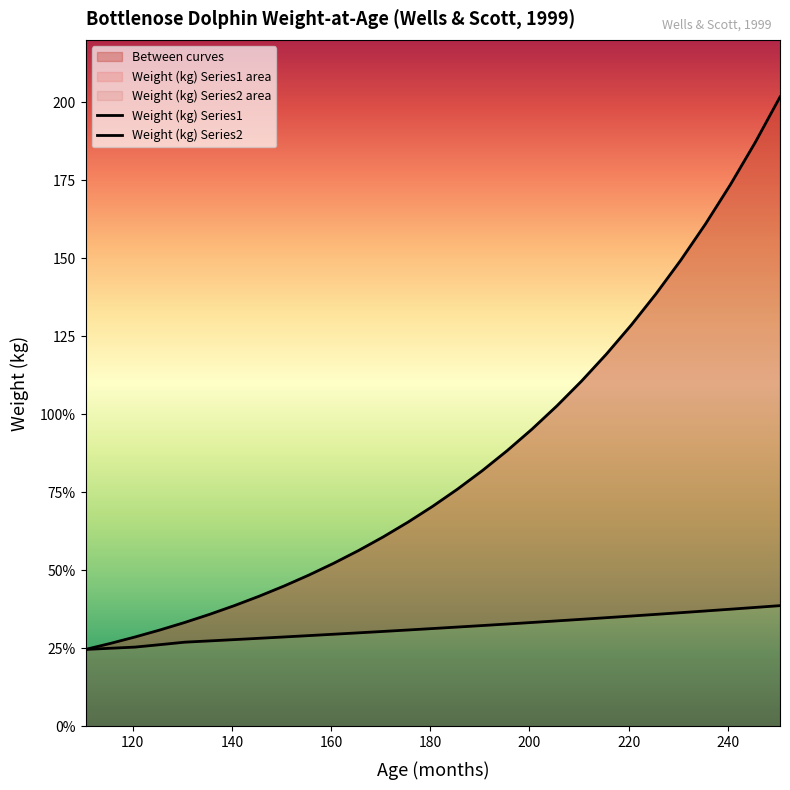

Reading left to right, transcribe all the data shown in this chart.

Age (months): 24.7	25.1	25.4	26.2	27.0	27.4	27.8	28.3	28.7	29.1	29.6	30.0	30.5	30.9	31.4	31.9	32.3	32.8	33.3	33.8	34.3	34.9	35.4	35.9	36.5	37.0	37.6	38.1	38.7
Weight (kg) Series2: 24.7	26.6	28.7	30.9	33.3	35.9	38.7	41.7	45.0	48.5	52.3	56.3	60.7	65.5	70.6	76.1	82.0	88.4	95.3	102.7	110.7	119.3	128.6	138.6	149.4	161.1	173.6	187.1	201.7